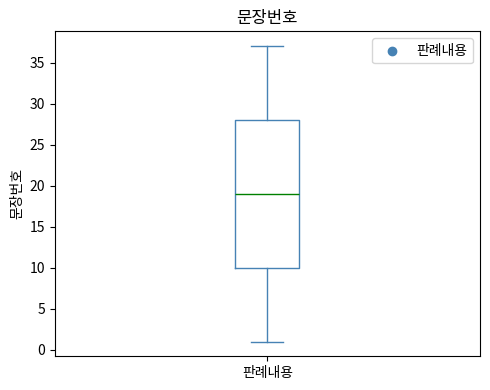

Where is the upper edge of the box for 판례내용 on the y-axis? The values are not printed on the chart, so give them approximately, as read against the axis.

28